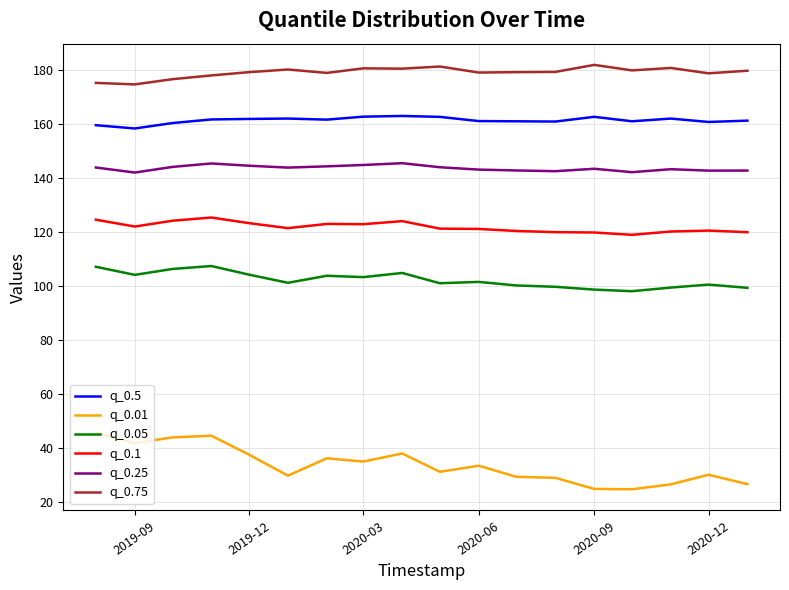

True or false: q_0.05 and q_0.75 intersect in this chart.

False